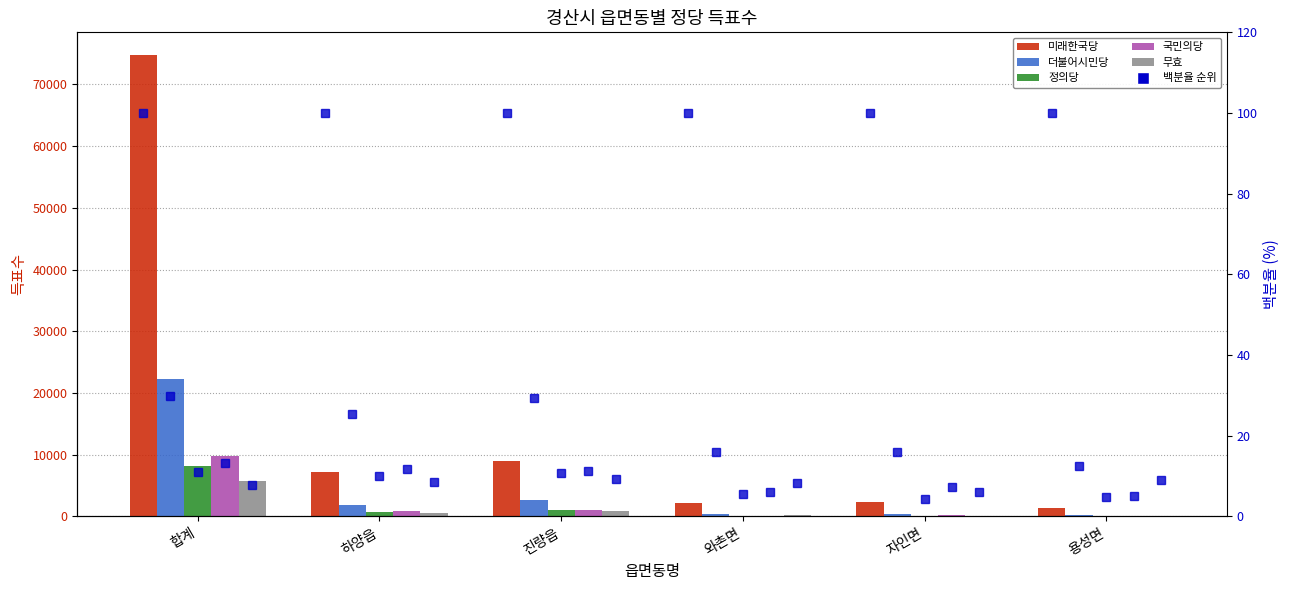

How many data points in 무효 are less than 617?

3